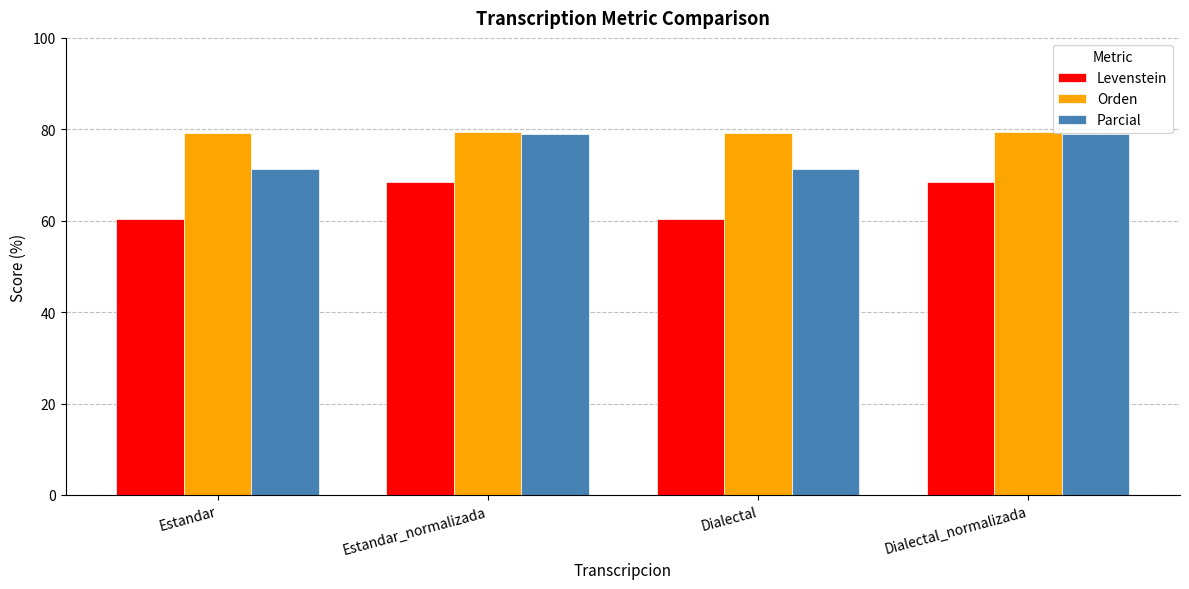

Is it true that Levenstein equals 21.2 at Estandar?

False